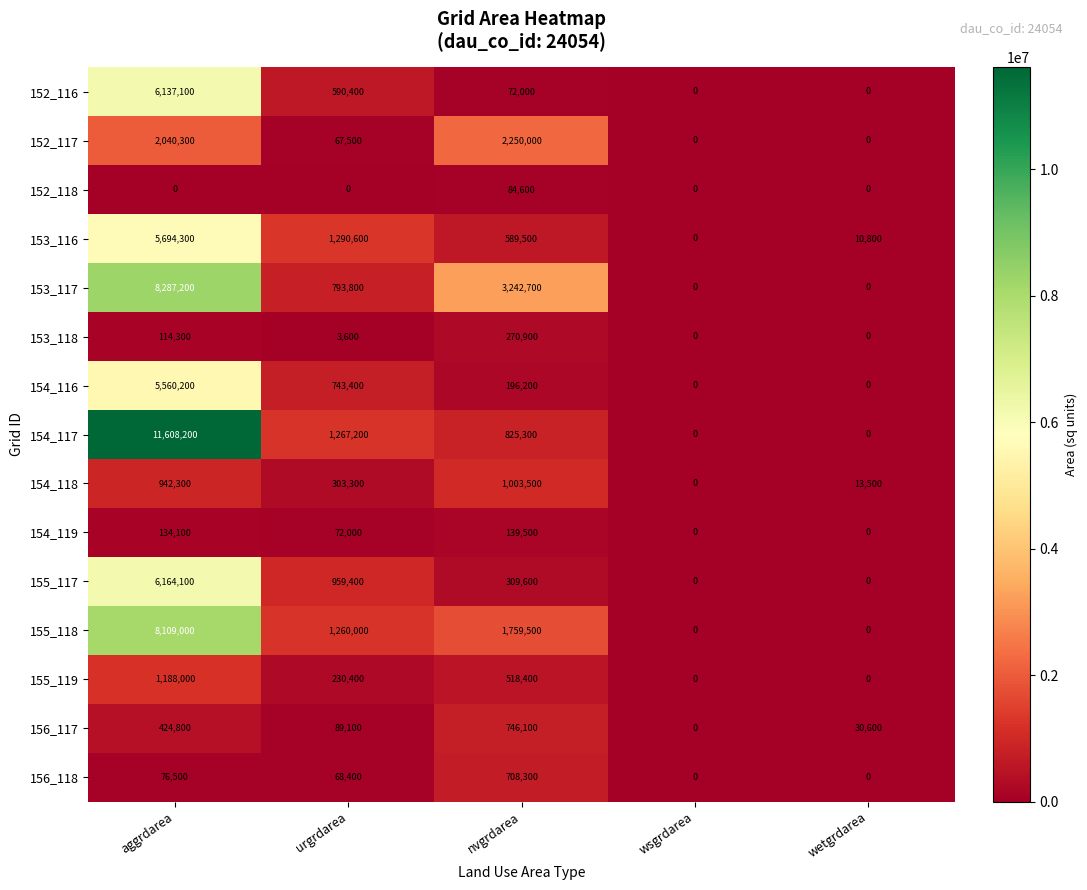

Is the value of 155_119 at aggrdarea greater than the value of 152_118 at wsgrdarea?

Yes